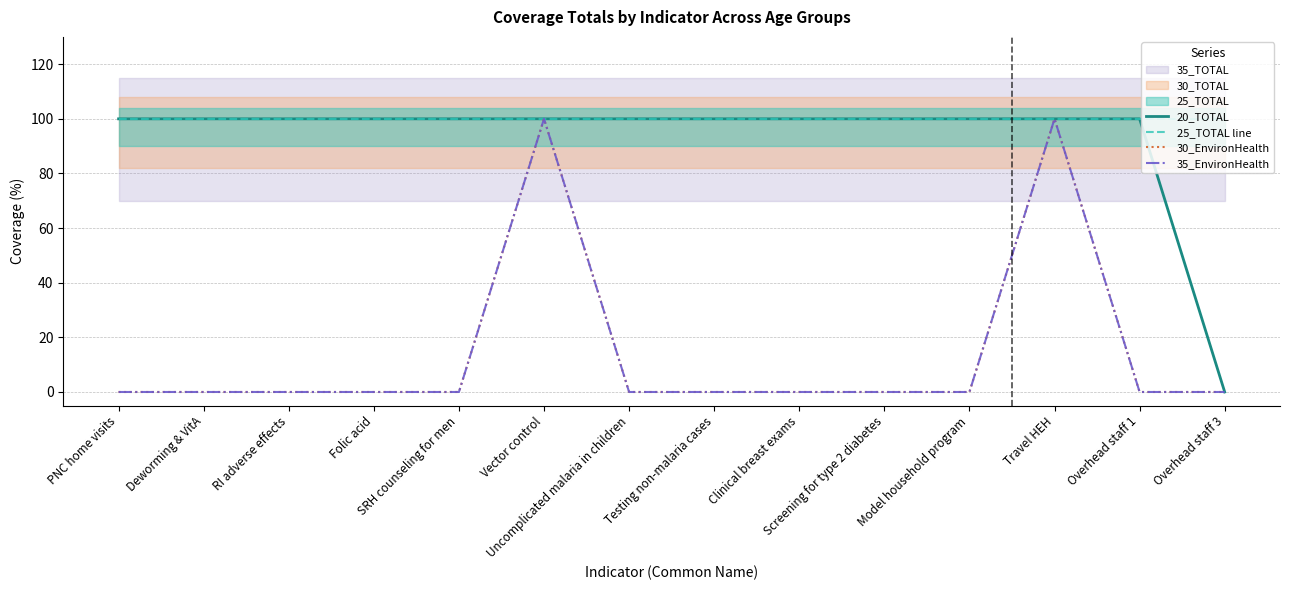

At Deworming & VitA, list the series in order from largest to smallest.

20_TOTAL, 25_TOTAL line, 30_EnvironHealth, 35_EnvironHealth